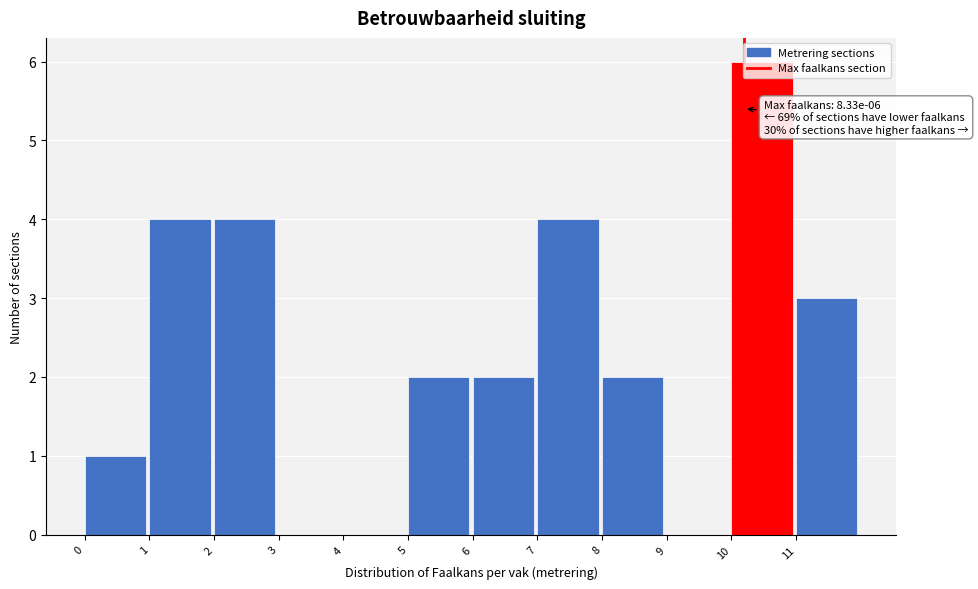

Which range on the x-axis has the tallest bar?

10 to 11